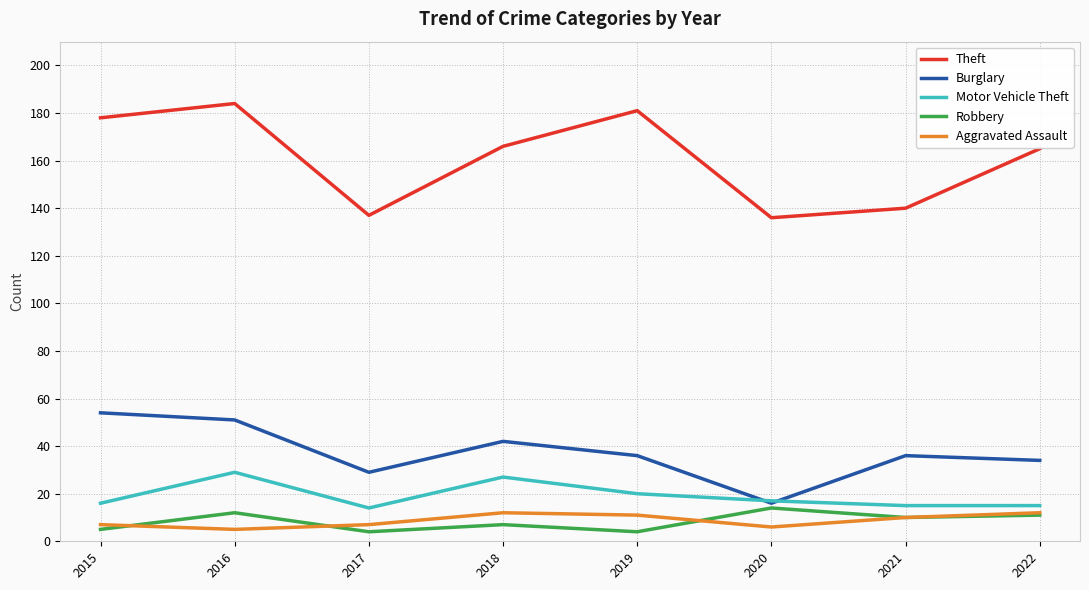

True or false: Burglary and Theft intersect in this chart.

False